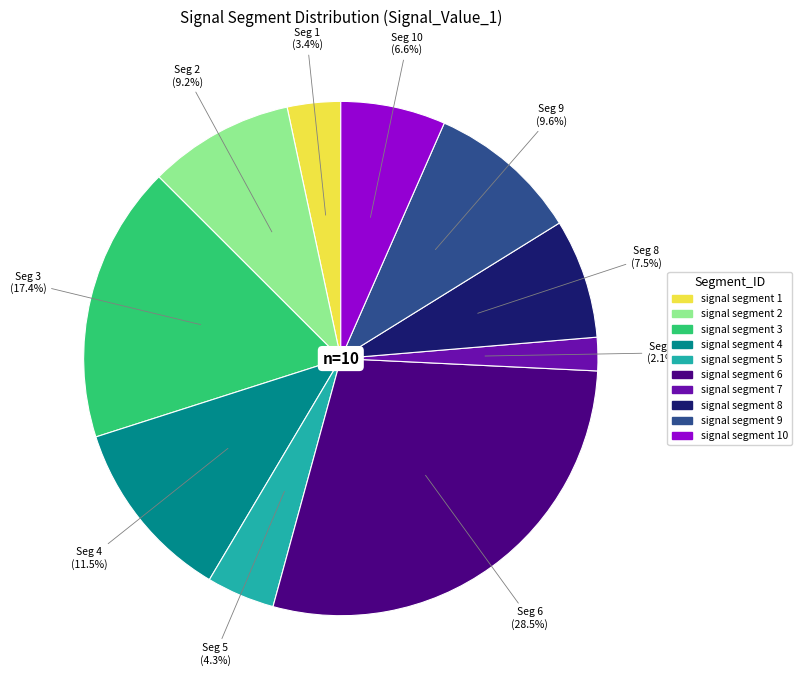

Count the number of slices in the pie.

10